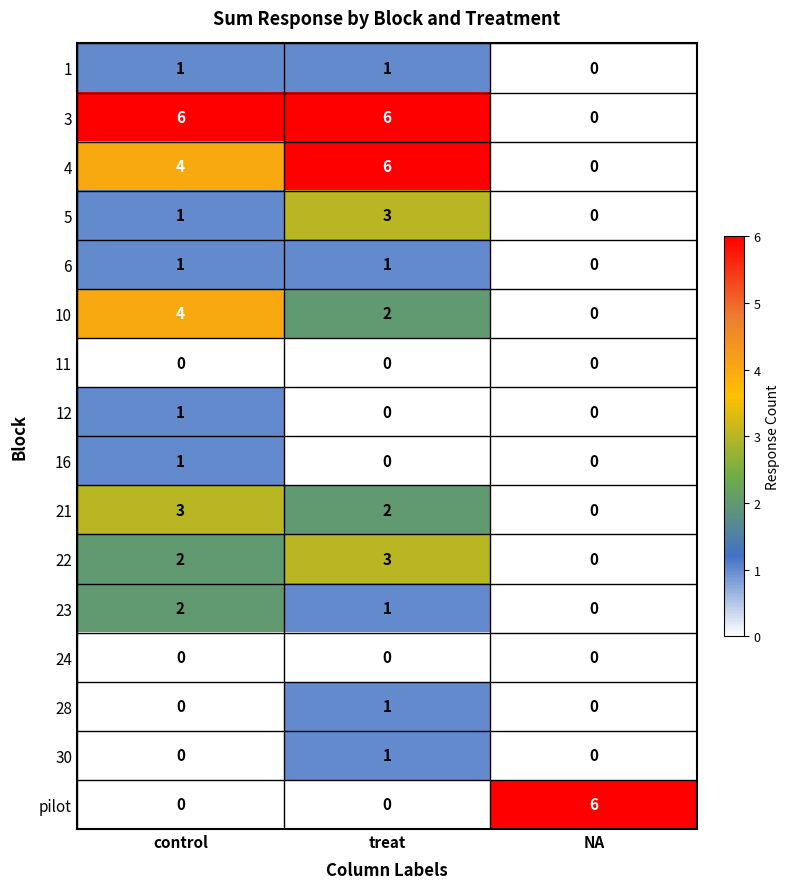

What is the difference between the highest and lowest values at NA?

6